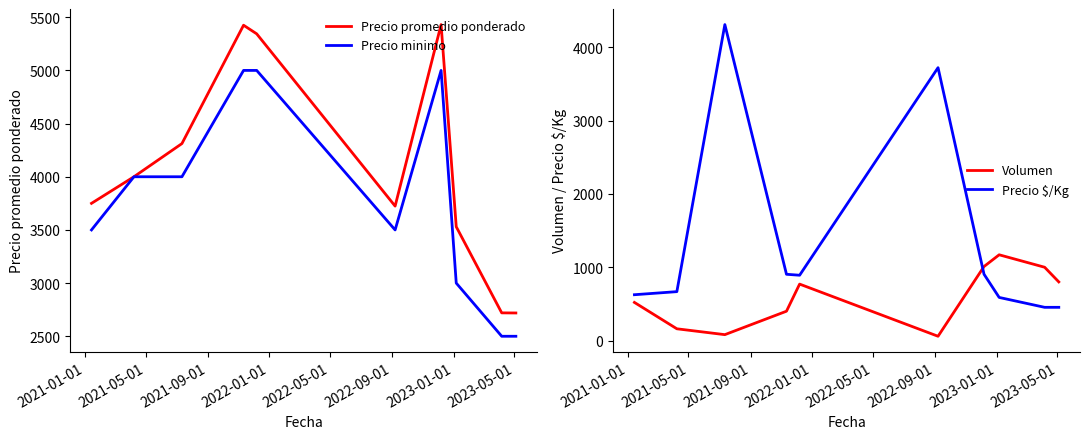

What is the greatest value displayed?

5431